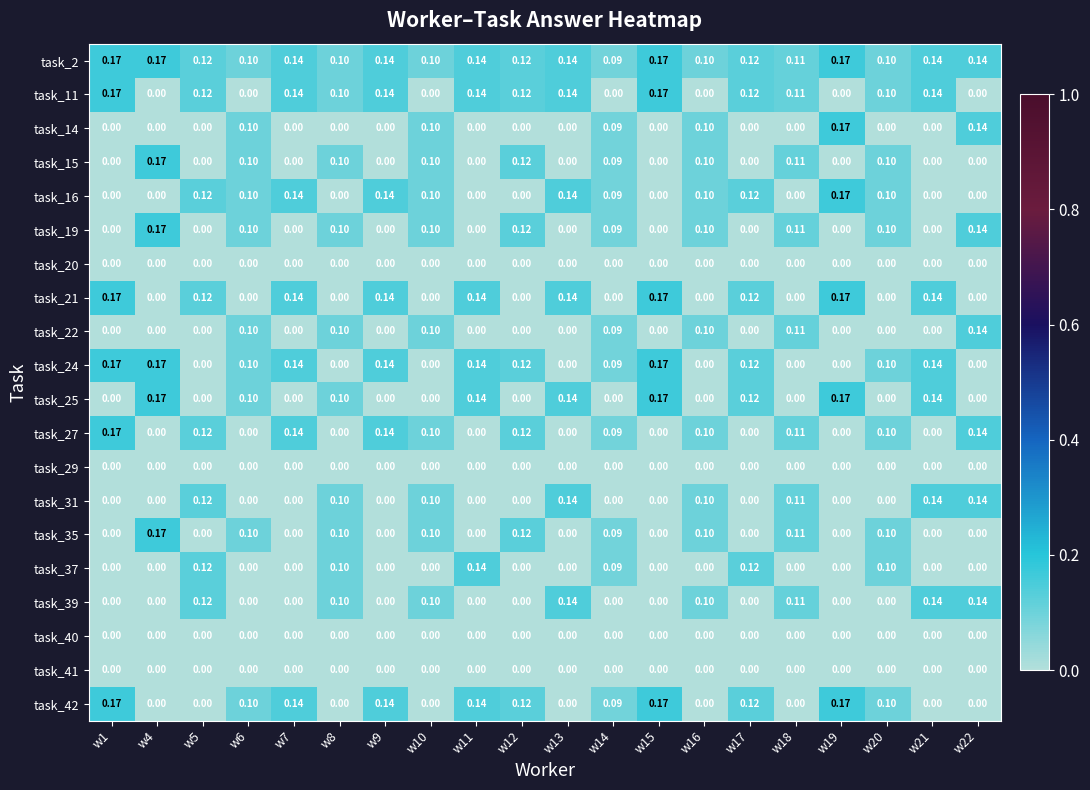

Is the value of task_31 at w5 greater than the value of task_29 at w11?

Yes